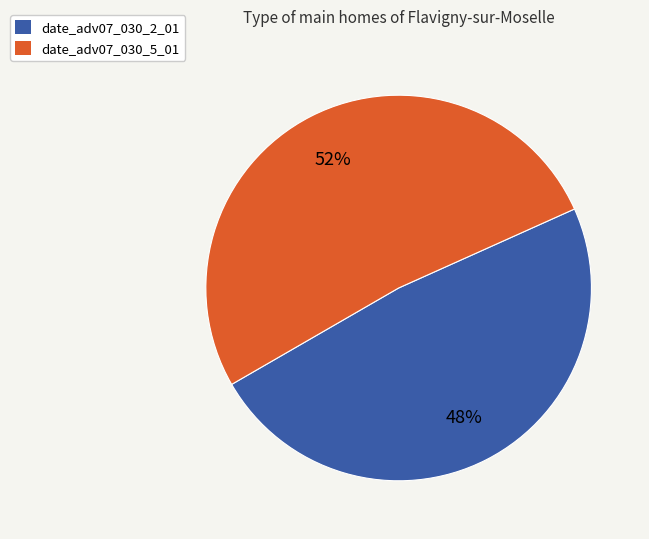

To the nearest percent, what is the average slice percentage?

50%